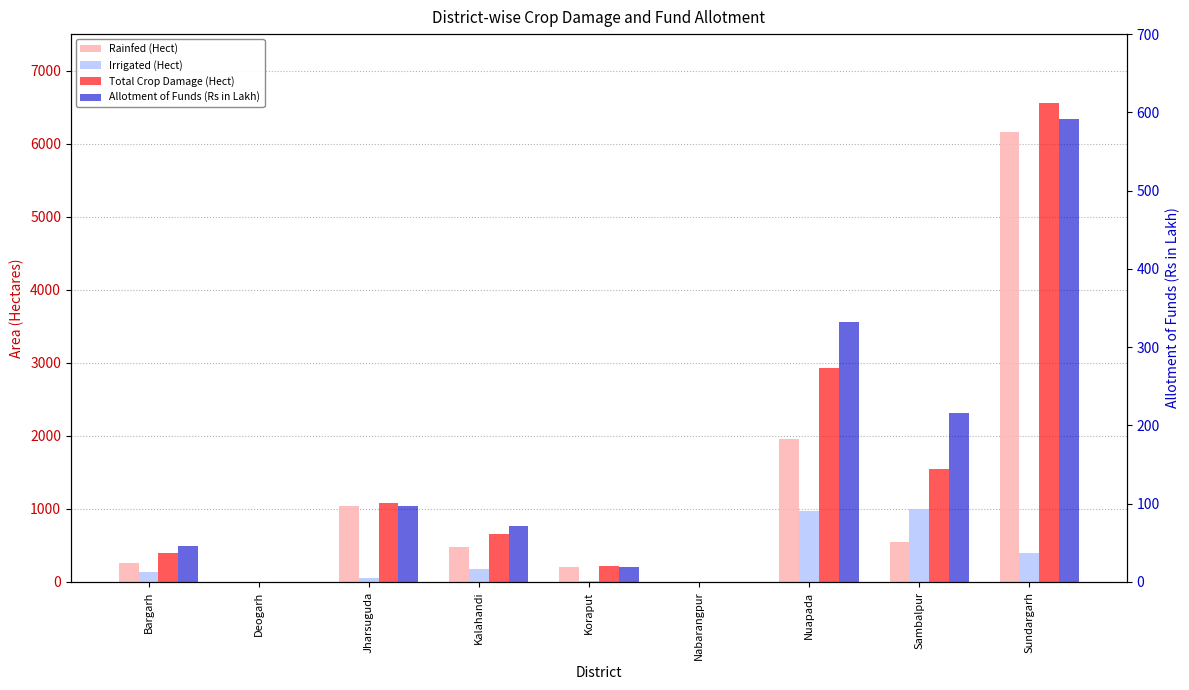

Read the Allotment of Funds (Rs in Lakh) value at Nabarangpur.

0.1